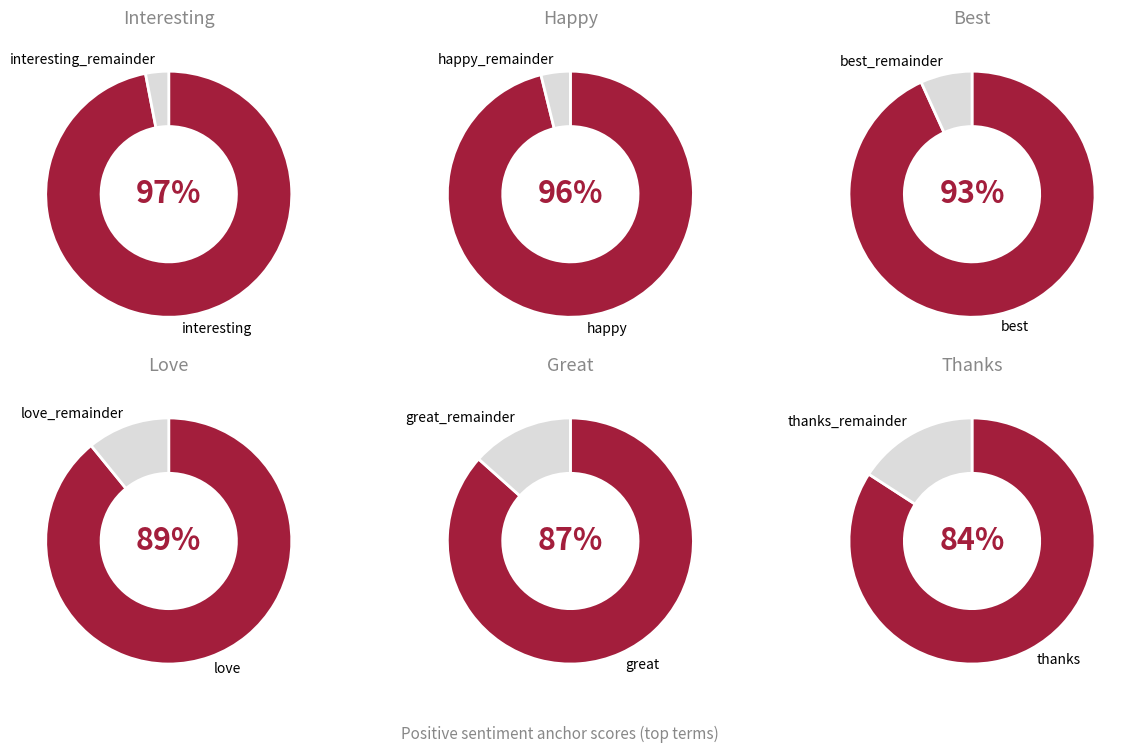

How many slices are in this pie chart?

6